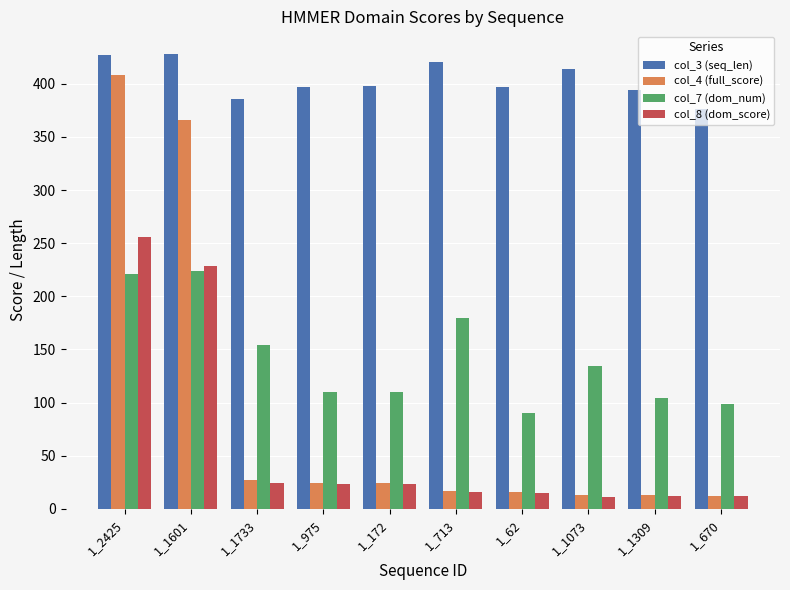

What is the approximate value of col_8 (dom_score) at 1_975?

23.5